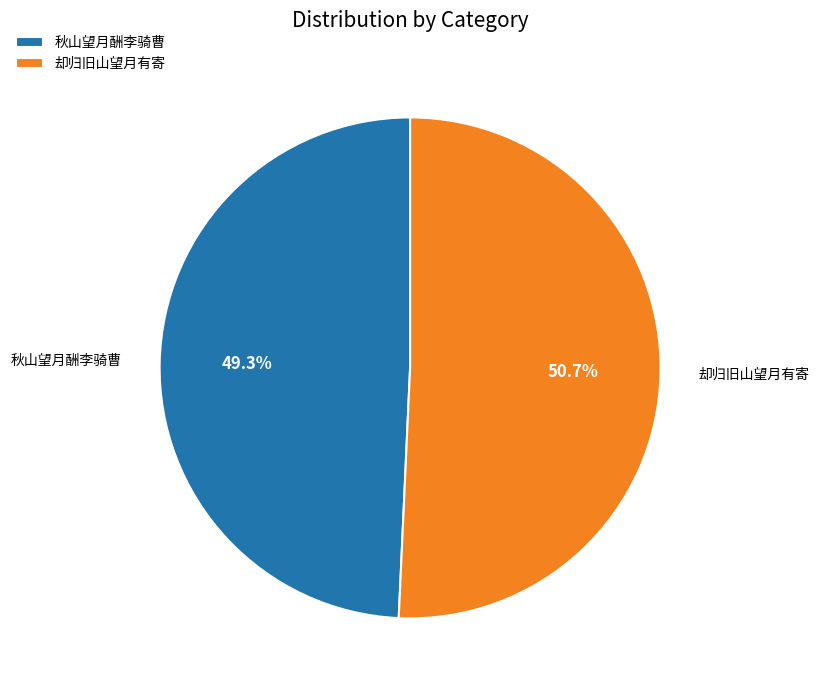

To the nearest percent, what is the difference between the largest and smallest slice percentages?

1%